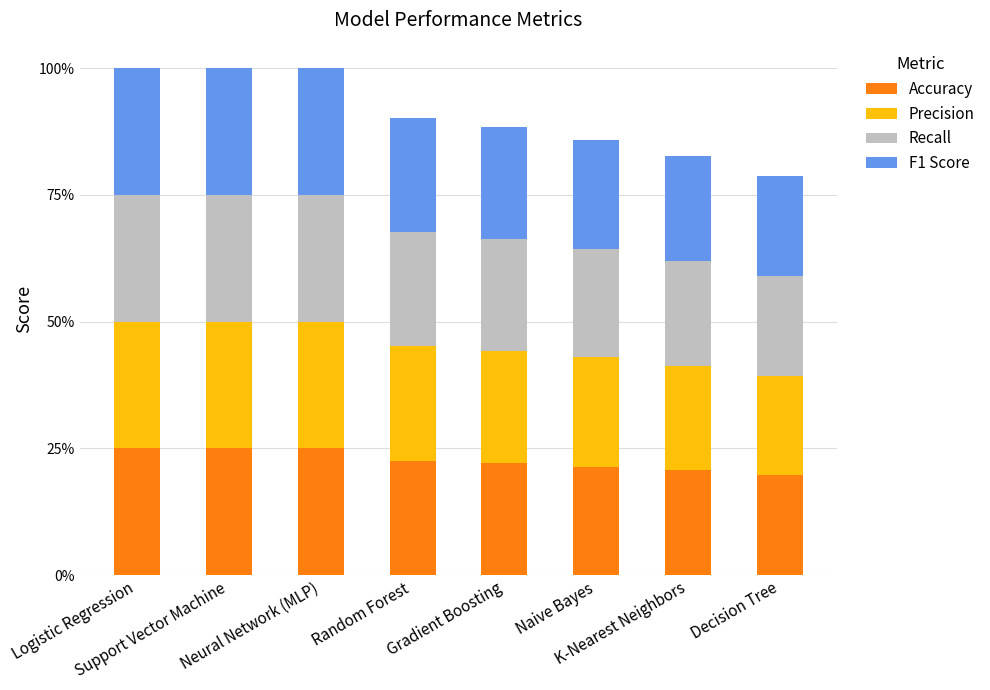

Are the bars horizontal?

No